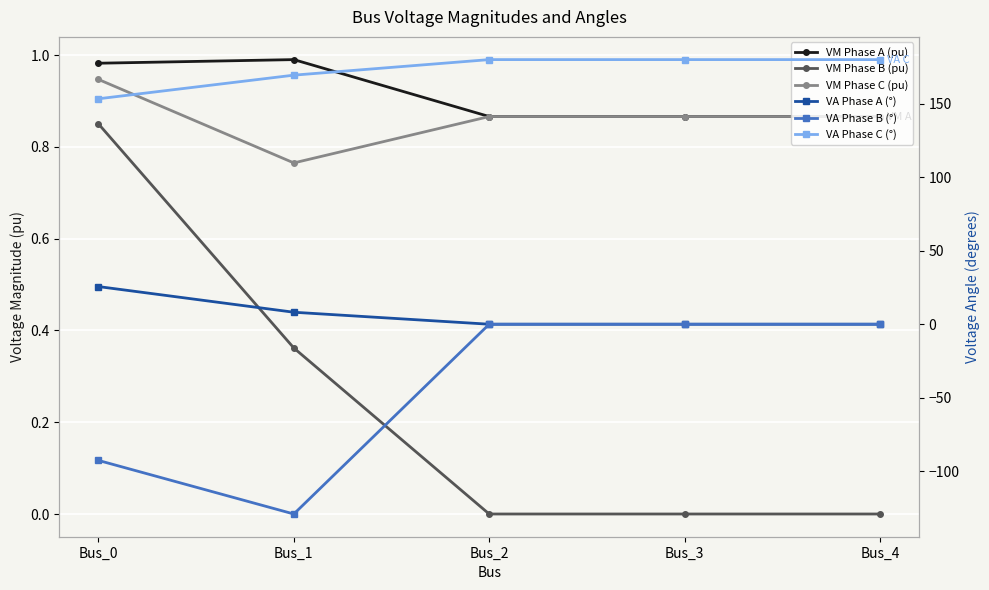

How many VM Phase B (pu) values are between 0 and 1?

5